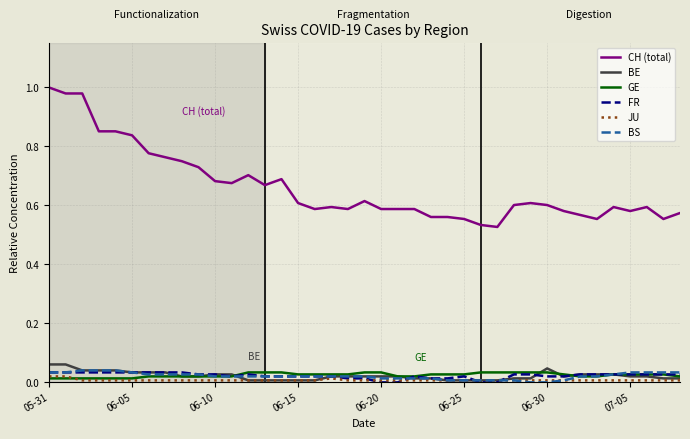

Which series has the largest range (max minus min)?

CH (total)